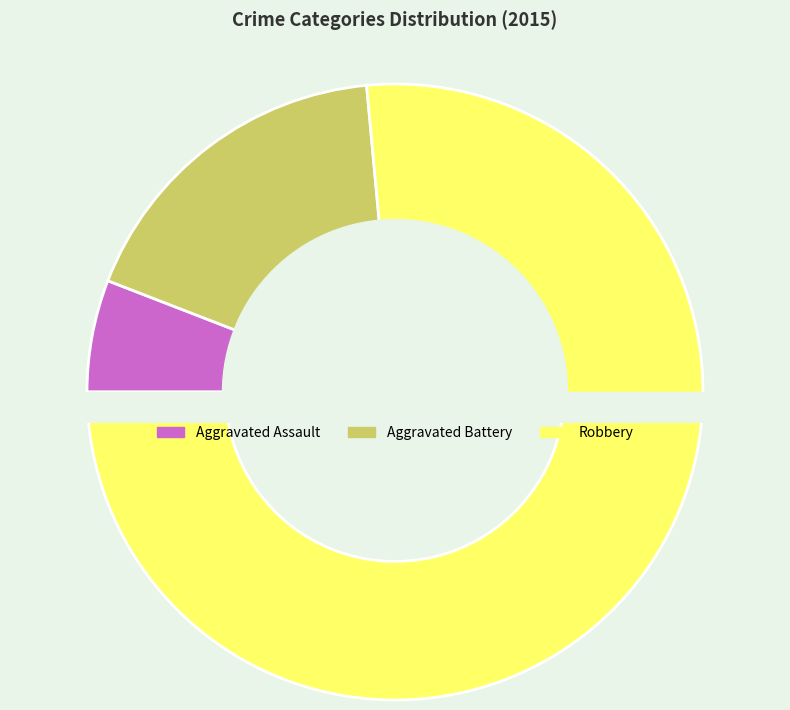

To the nearest percent, what is the difference between the largest and smallest slice percentages?

71%